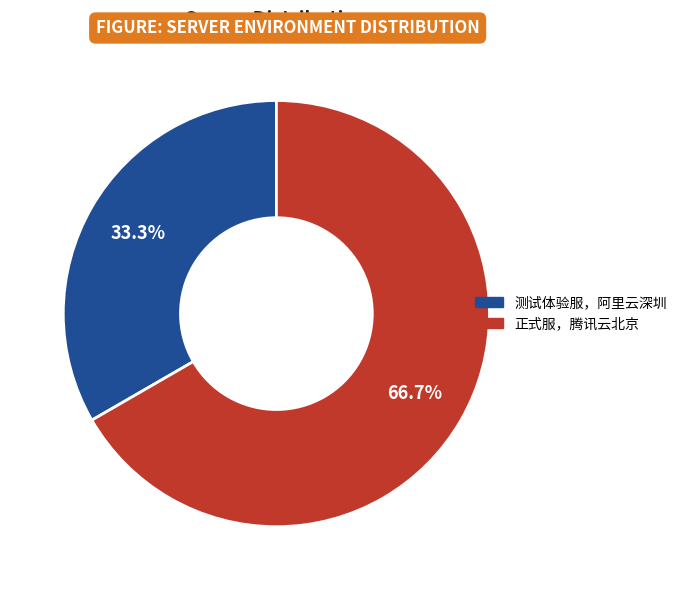

Rank the categories by value from lowest to highest.

测试体验服，阿里云深圳, 正式服，腾讯云北京